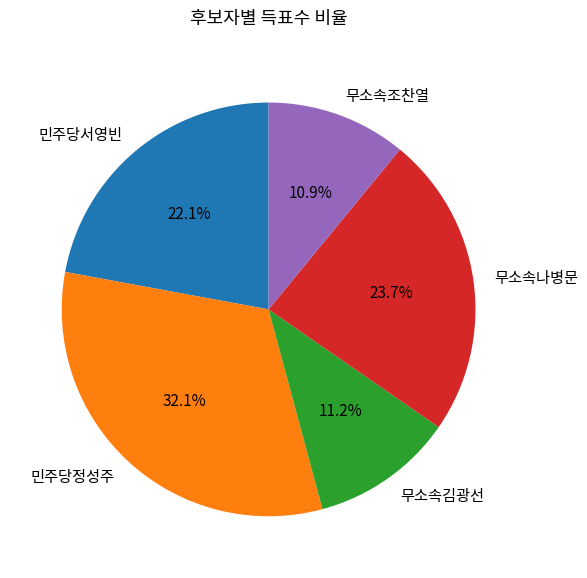

To the nearest percent, what is the difference between the largest and smallest slice percentages?

21%